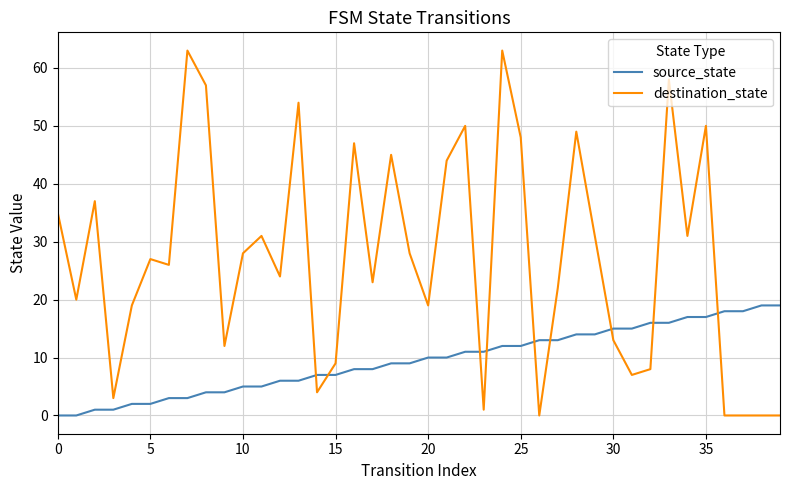

In destination_state, how many points are higher than both neighbors (excluding endpoints)?

12